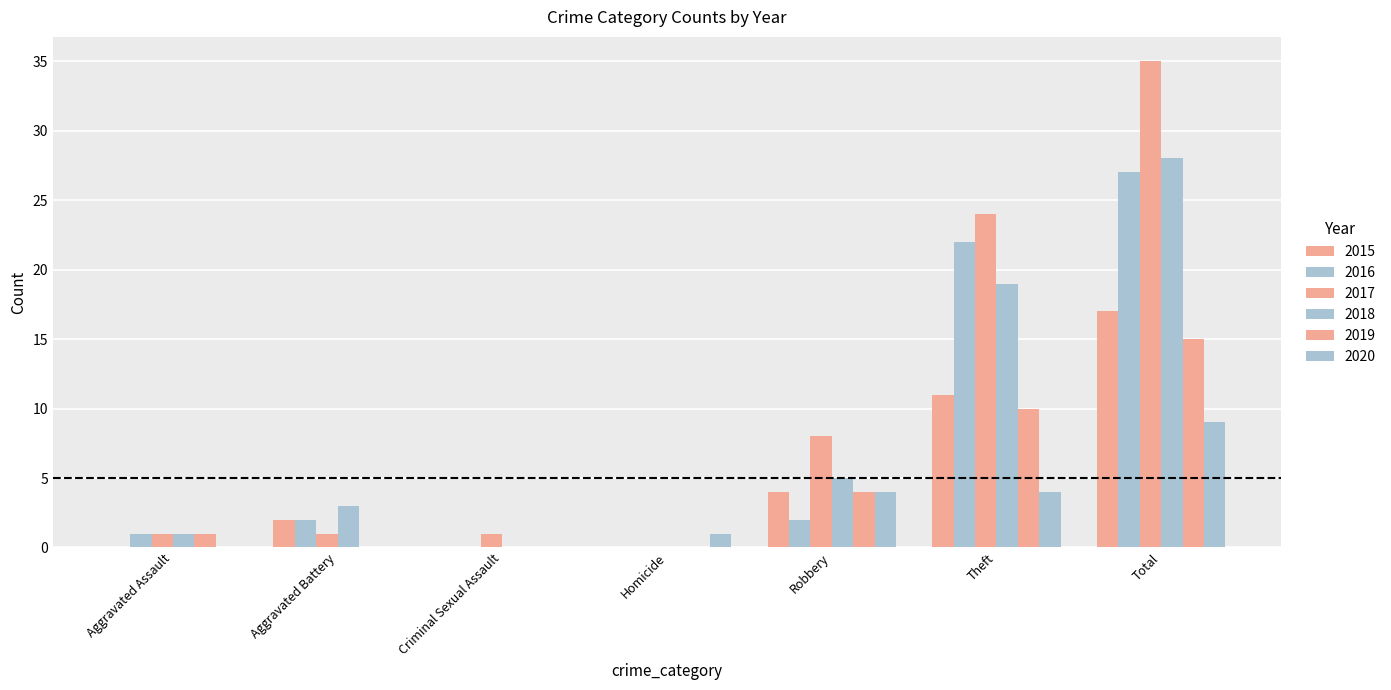

How many groups of bars are there?

7